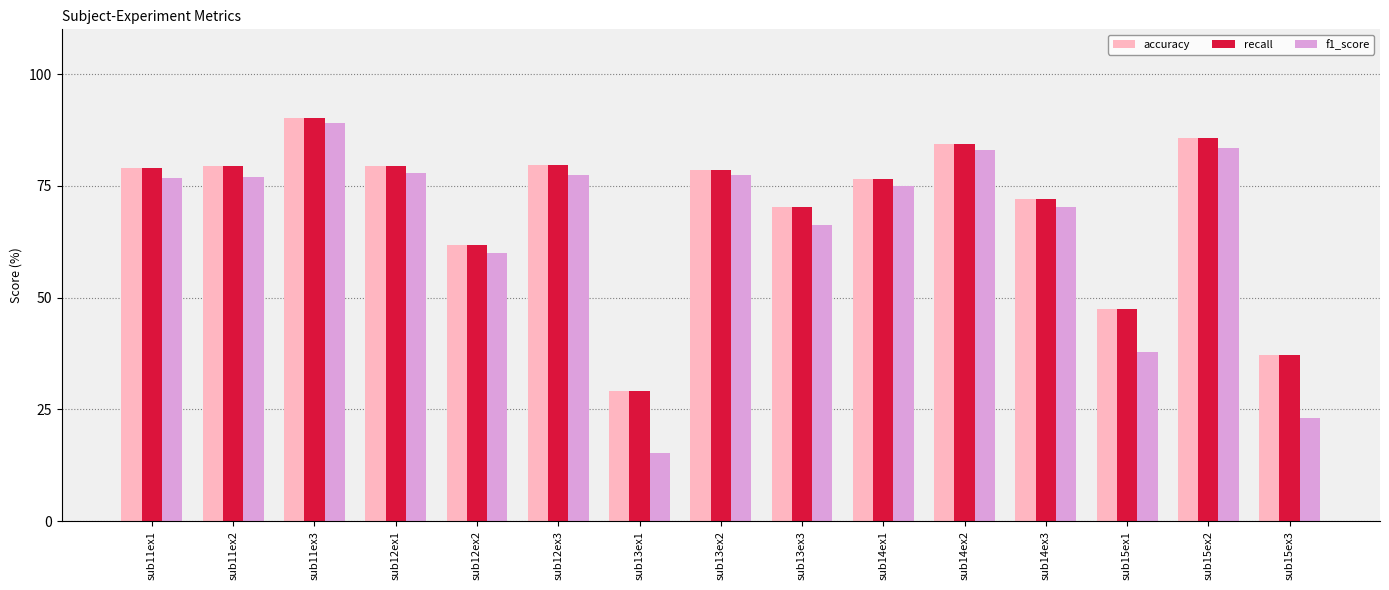

What are all the series names shown in the legend?

accuracy, recall, f1_score